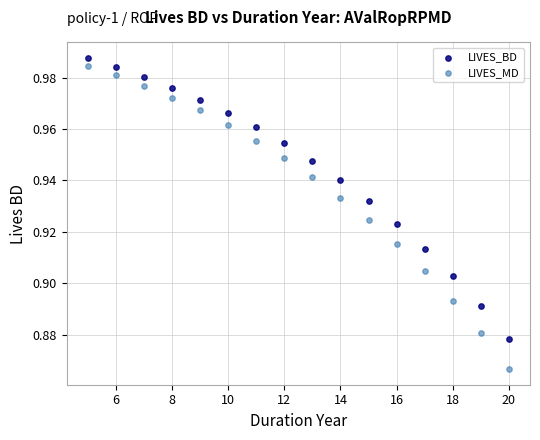

What are all the series names shown in the legend?

LIVES_BD, LIVES_MD